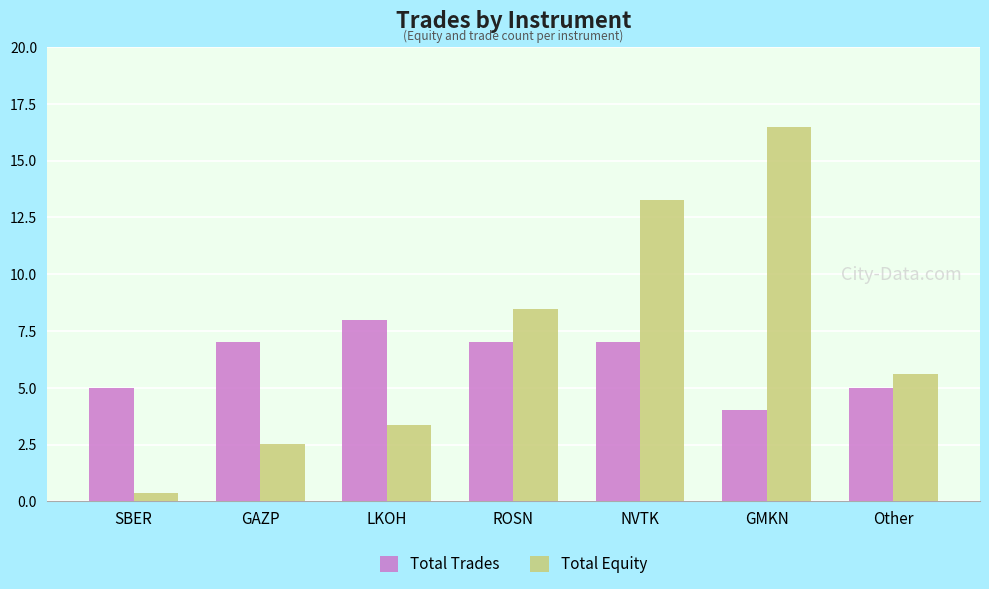

Does the chart contain any negative values?

No